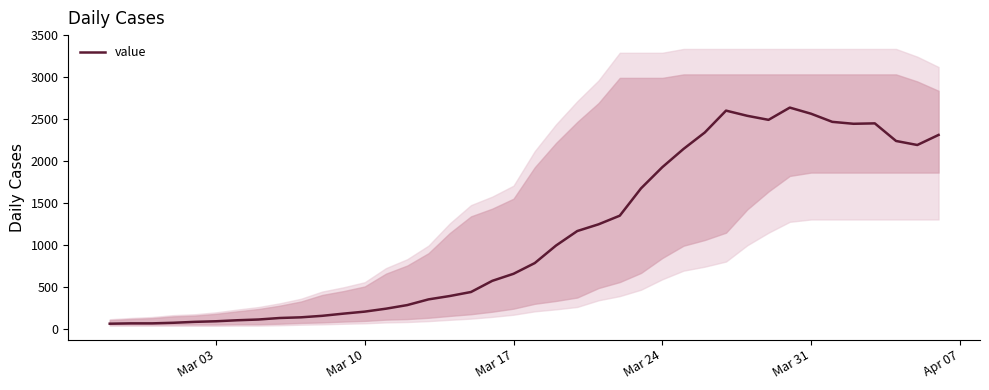

How many distinct data groups are displayed?

1